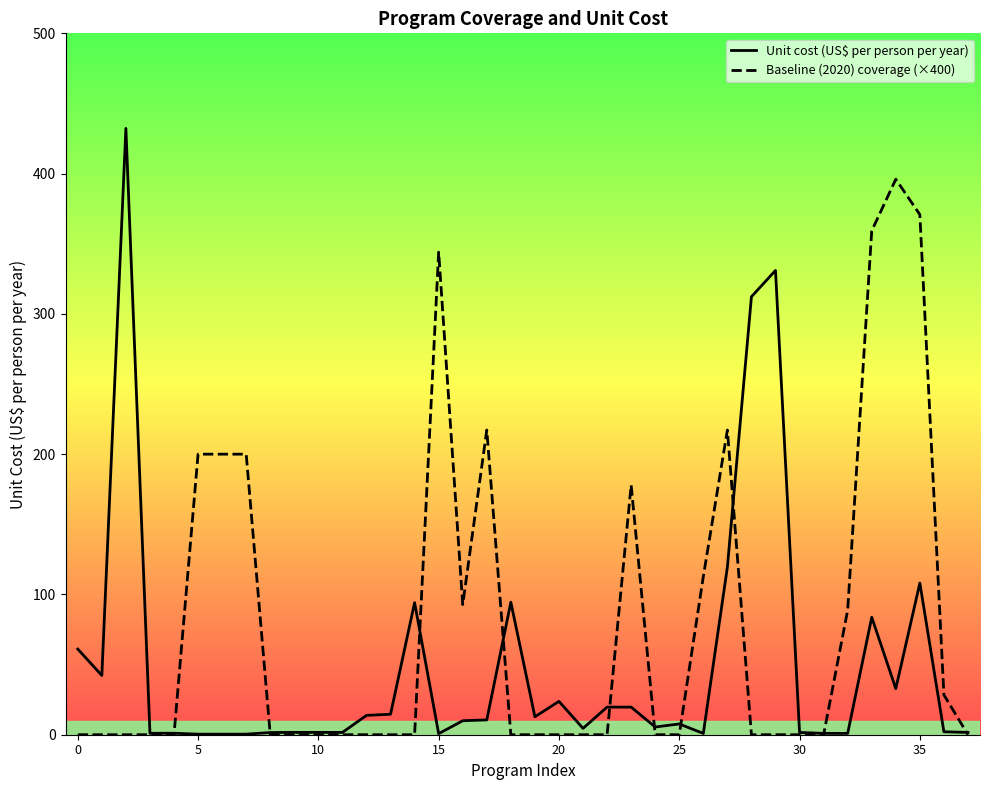

Rank the series by their average value, from lowest to highest.

Unit cost (US$ per person per year), Baseline (2020) coverage (×400)